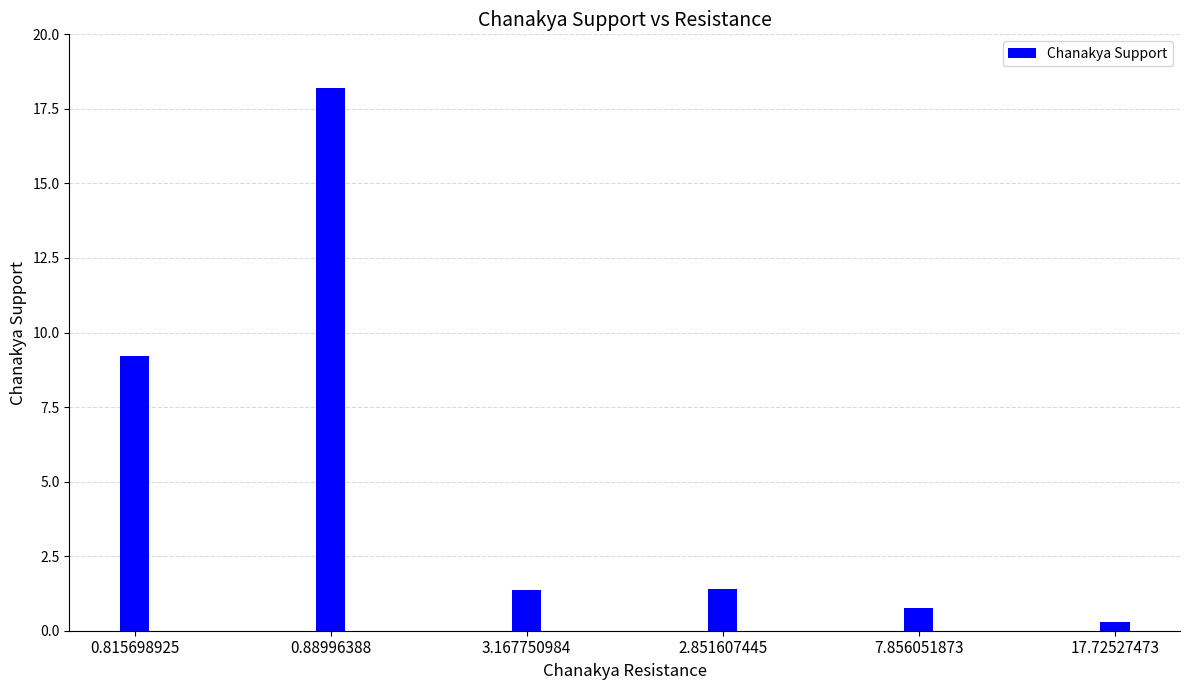

Reading left to right, transcribe all the data shown in this chart.

9.2	18.2	1.4	1.4	0.7	0.3